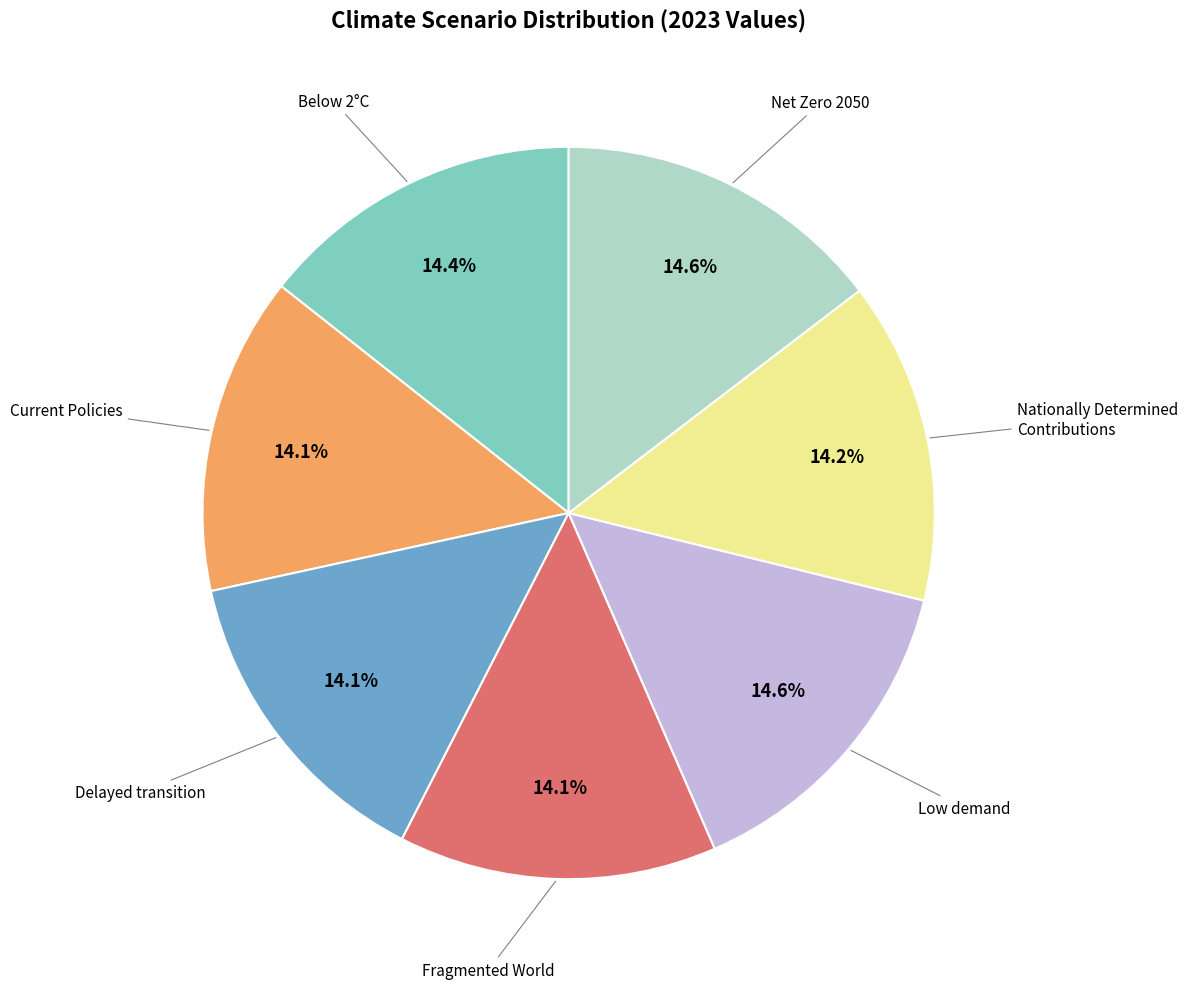

How many slices are in this pie chart?

7